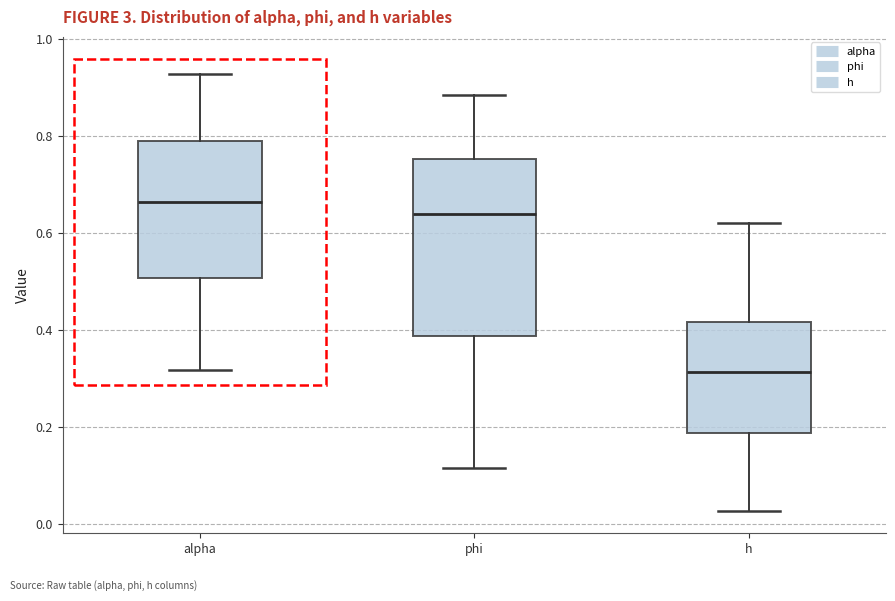

Reading left to right, read every box against the y-axis: the position of its median line, the range the box covers, and the ends of its whiskers. The values are not printed on the chart, so give them approximately, as read against the axis.

alpha: median 0.66, box 0.50 to 0.78, whiskers 0.32 to 0.92
phi: median 0.64, box 0.38 to 0.76, whiskers 0.12 to 0.88
h: median 0.32, box 0.18 to 0.42, whiskers 0.02 to 0.62